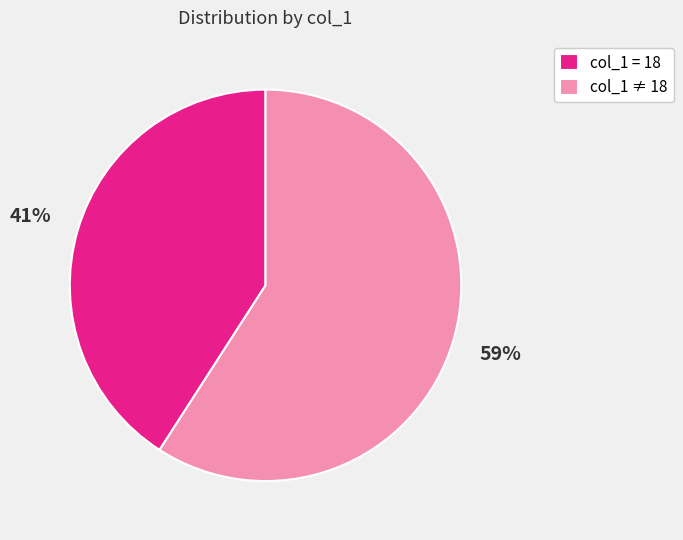

Between col_1 = 18 and col_1 ≠ 18, which is larger?

col_1 ≠ 18